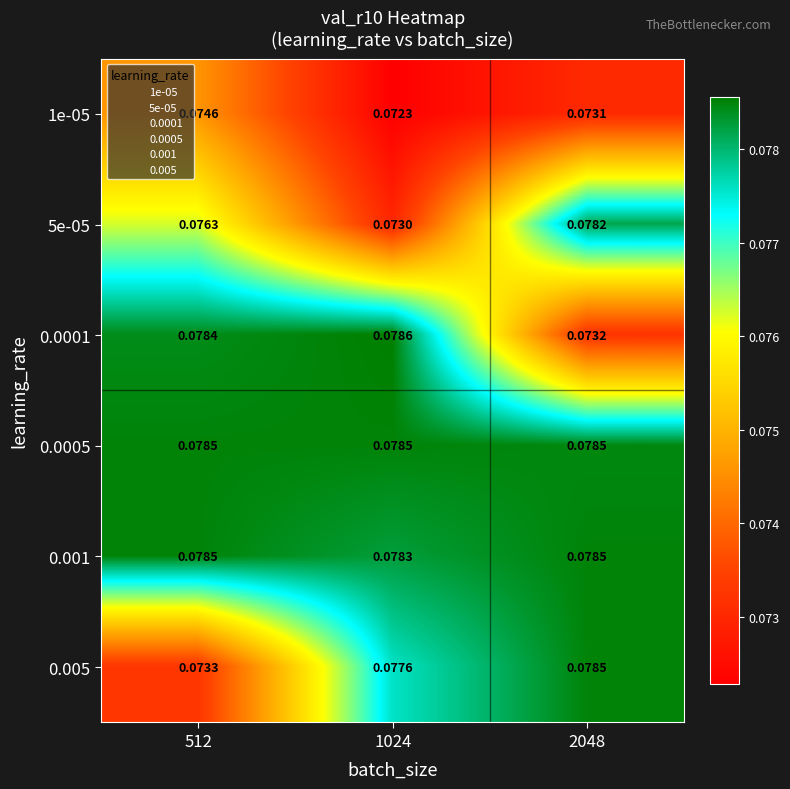

What is the greatest value displayed?

0.1